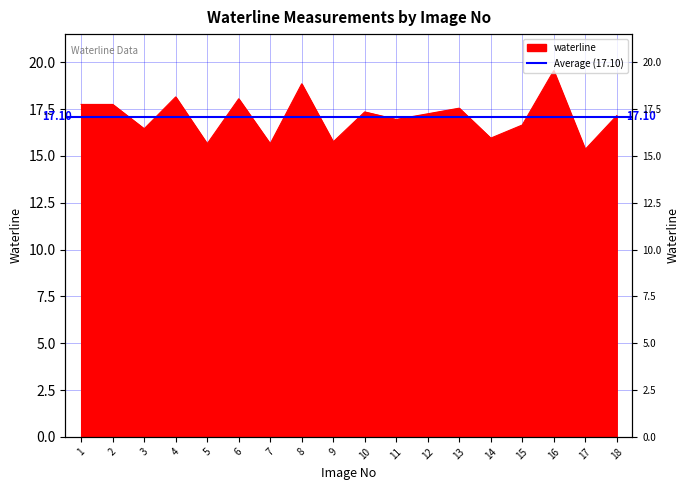

Rank the categories by value from lowest to highest.

17, 5, 7, 9, 14, 3, 15, 11, 18, 12, 10, 13, 1, 2, 6, 4, 8, 16